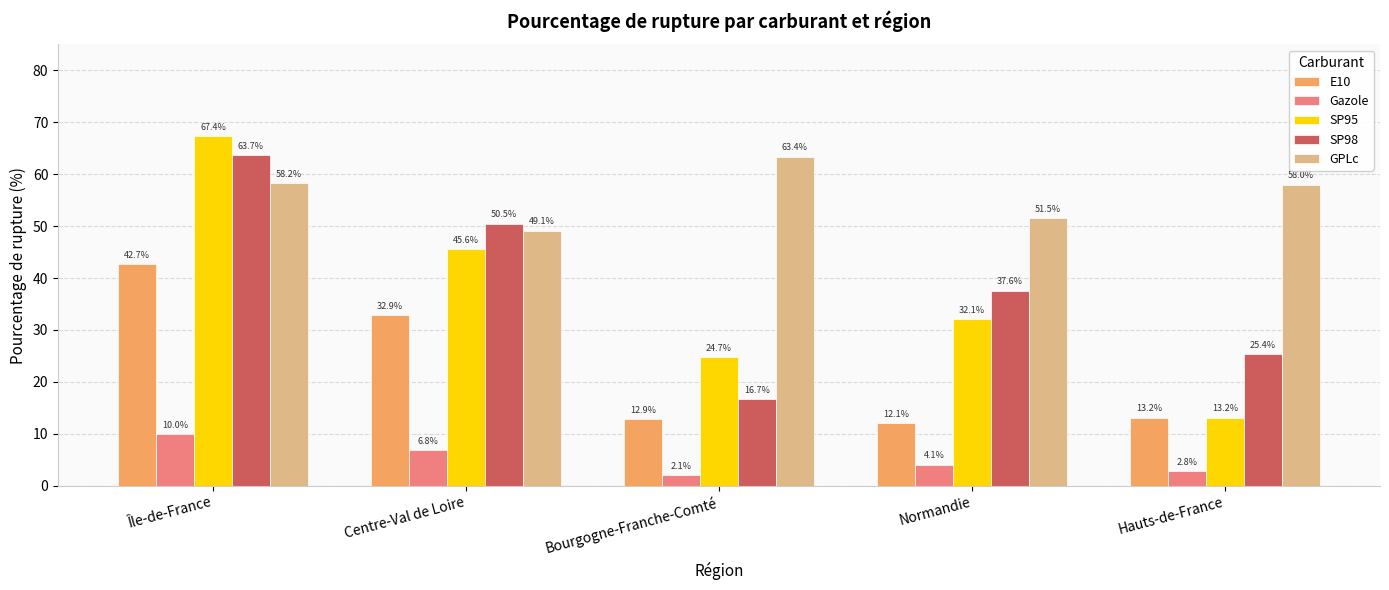

What is the total value across all series at Île-de-France?

242.0